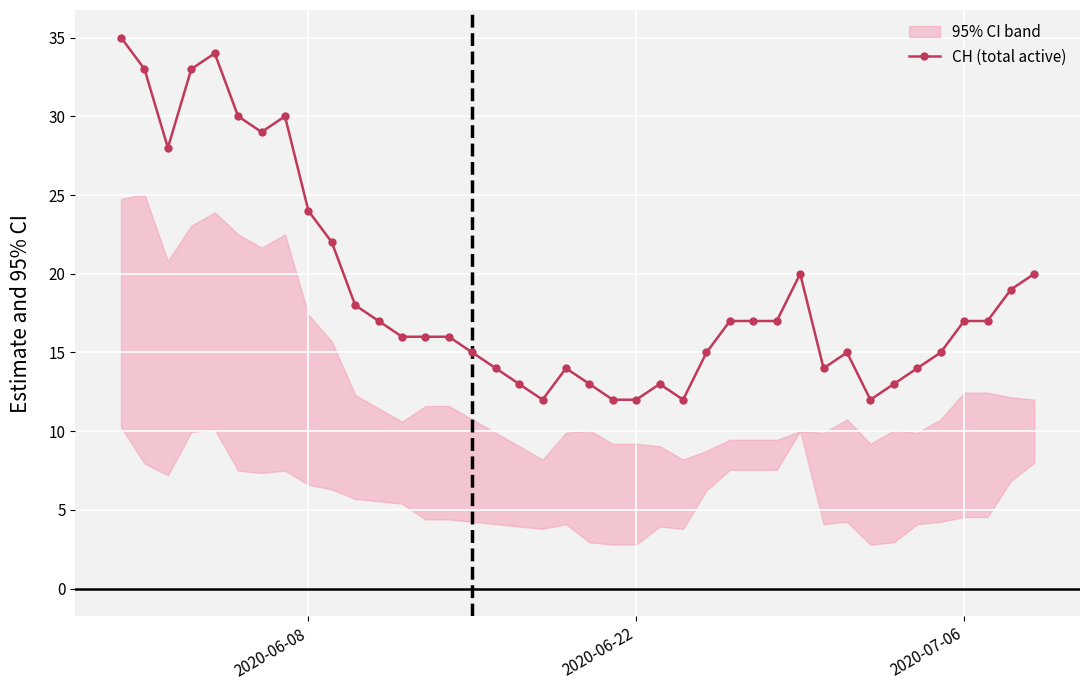

What is the lowest value of the CH (total active) series?

12